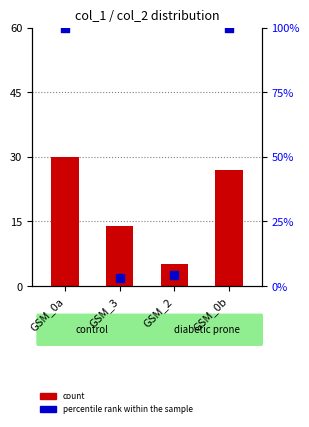

Which series contains the highest Y value?

percentile rank within the sample